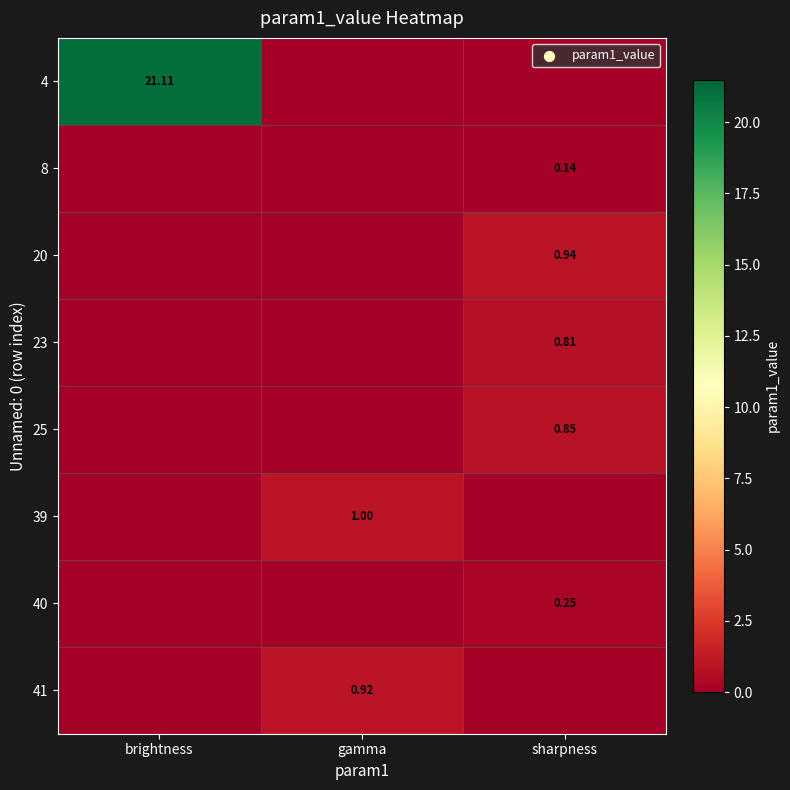

Which has a higher value, sharpness or brightness?

brightness